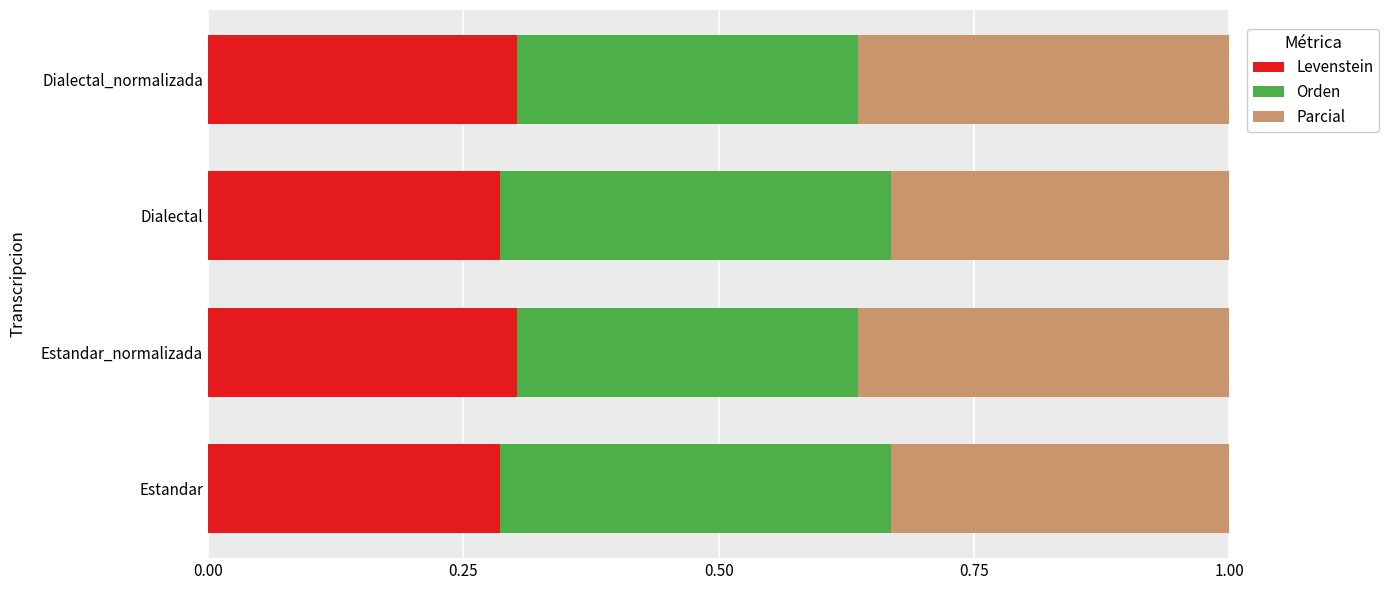

The value of Levenstein at Dialectal_normalizada is 0.2. True or false?

False